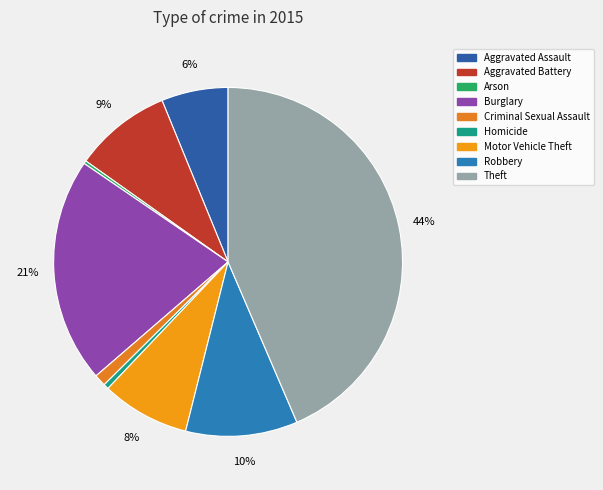

The Aggravated Assault slice represents 14% of the pie. True or false?

False